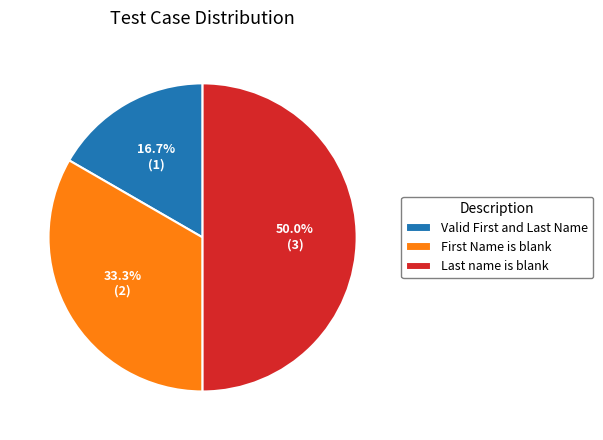

Rank the categories by value from lowest to highest.

Valid First and Last Name, First Name is blank, Last name is blank